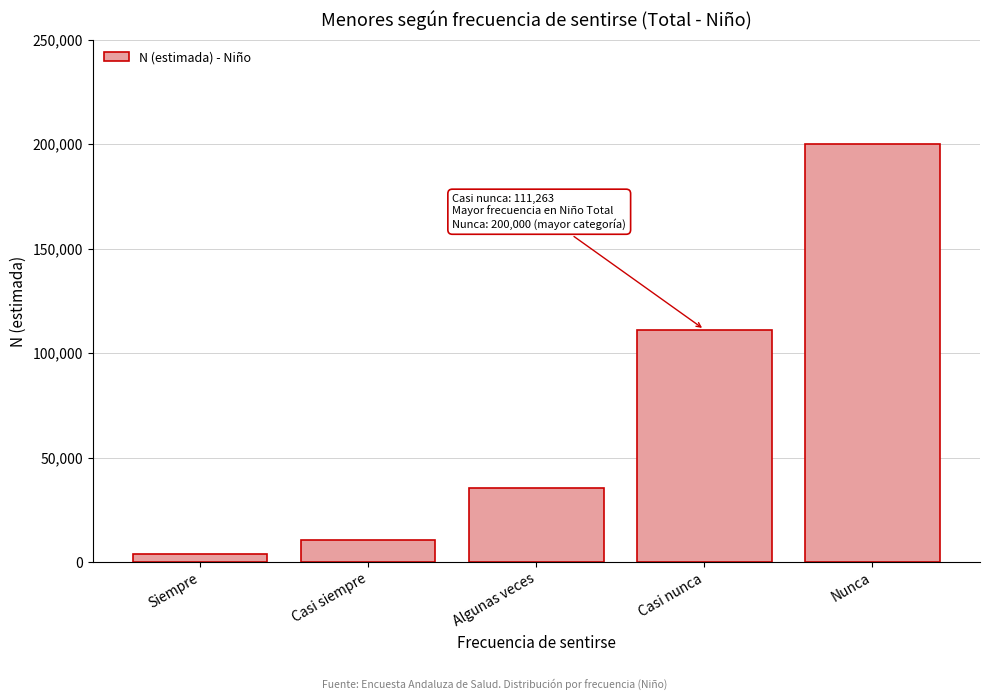

Reading right to left, list all the values displayed in this chart.

200000	111263	35583	10732	3783